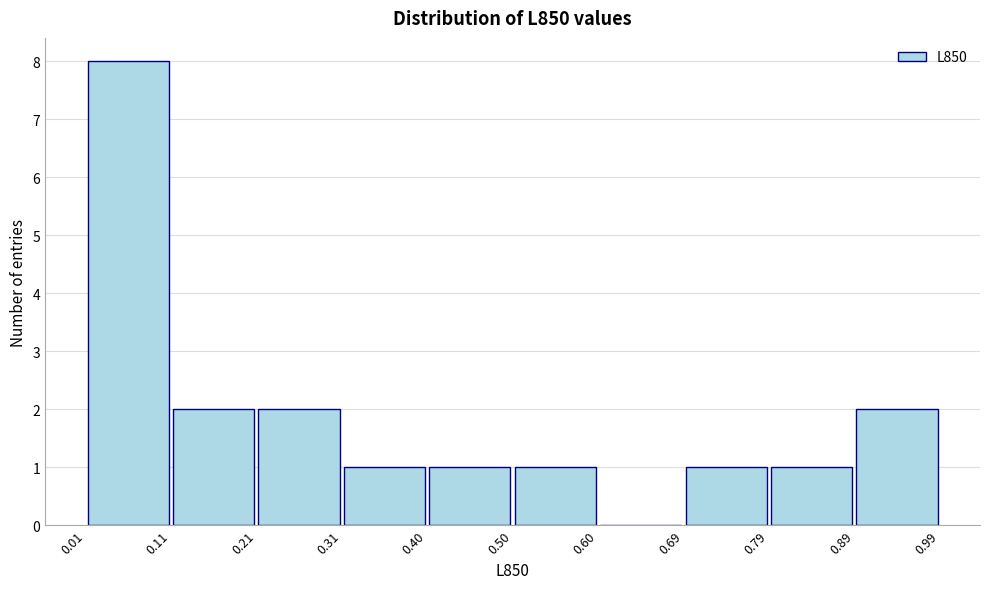

How tall is the bar that spans 0.89 to 0.99 on the x-axis? The values are not printed on the chart, so give them approximately, as read against the axis.

2